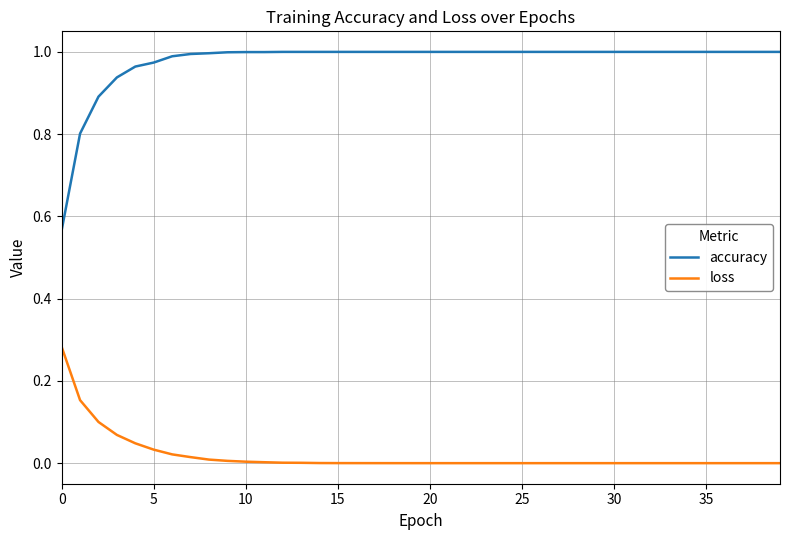

Is this an area chart (filled region under the line)?

No